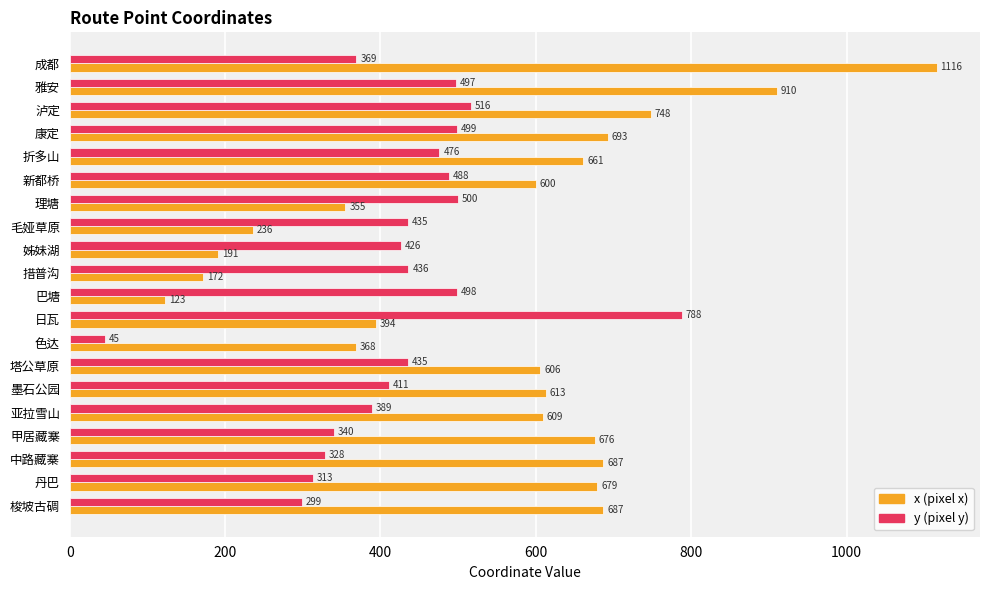

What is the total value across all series at 巴塘?

621